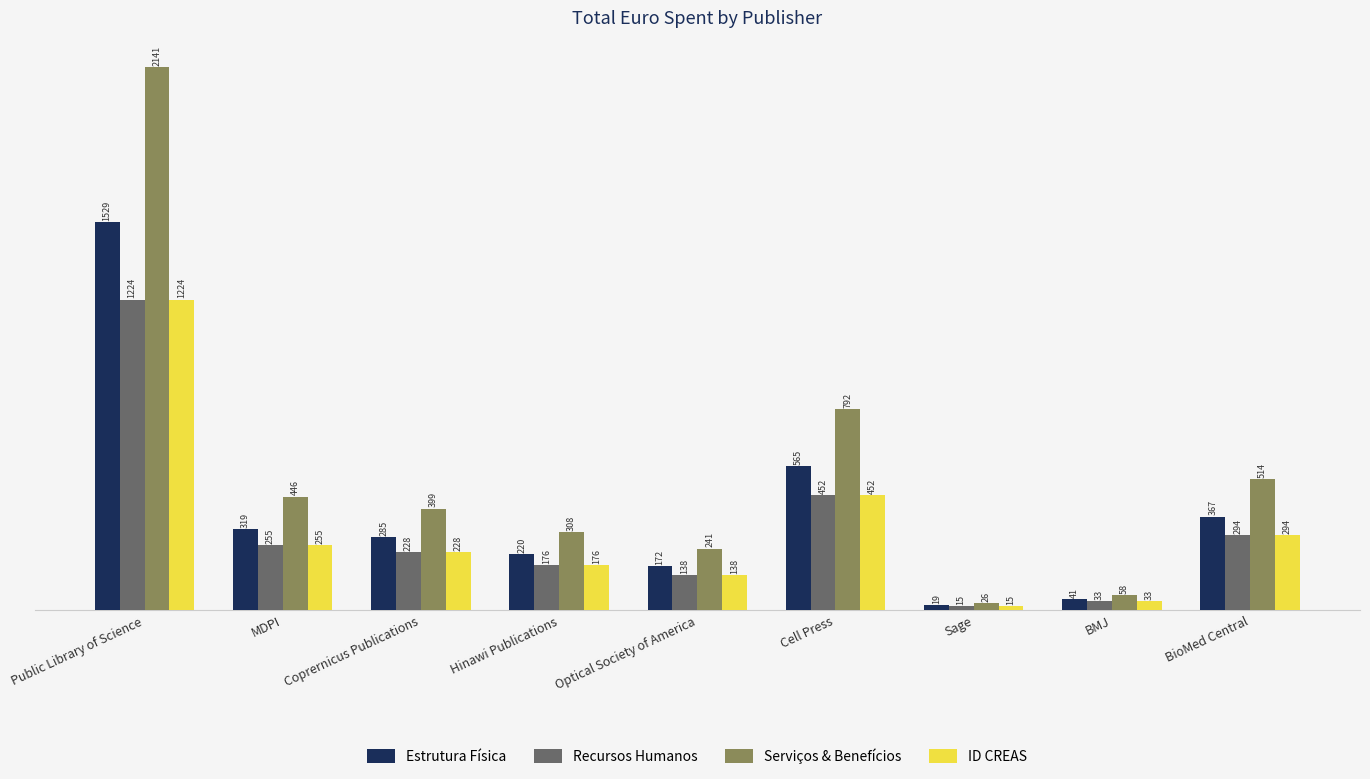

What is the difference between the highest and lowest values at BMJ?

24.9